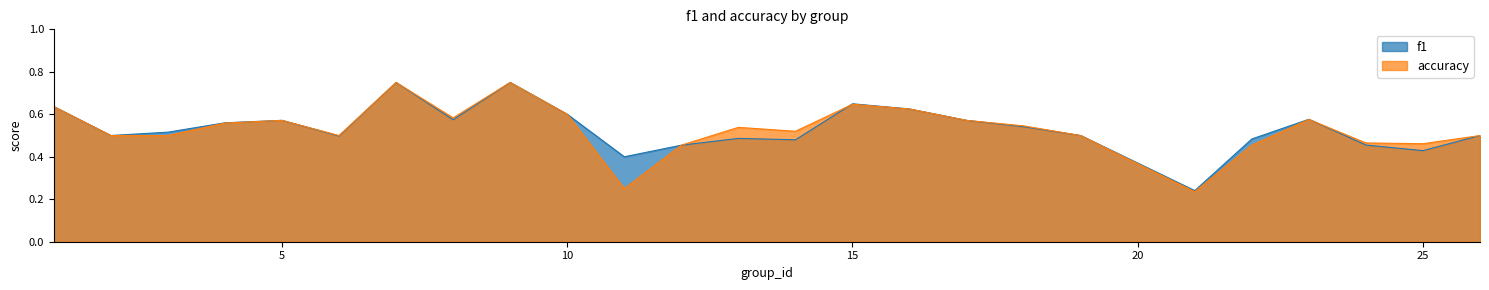

What is the average value of the accuracy series?

0.5